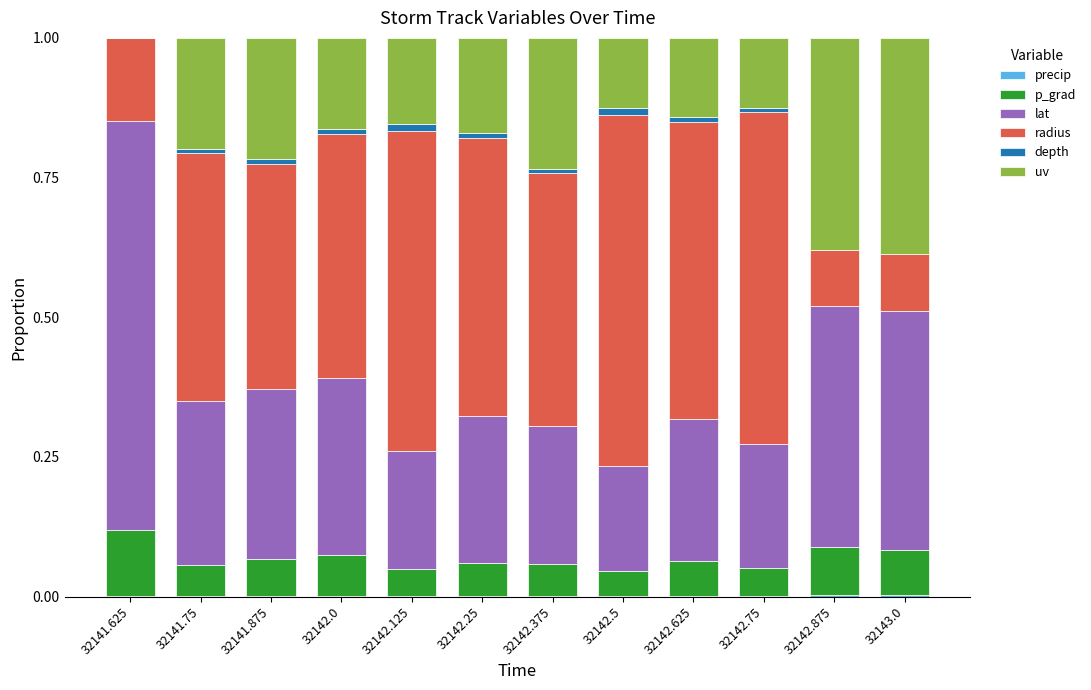

Is it true that precip equals 0.0 at 32142.75?

True